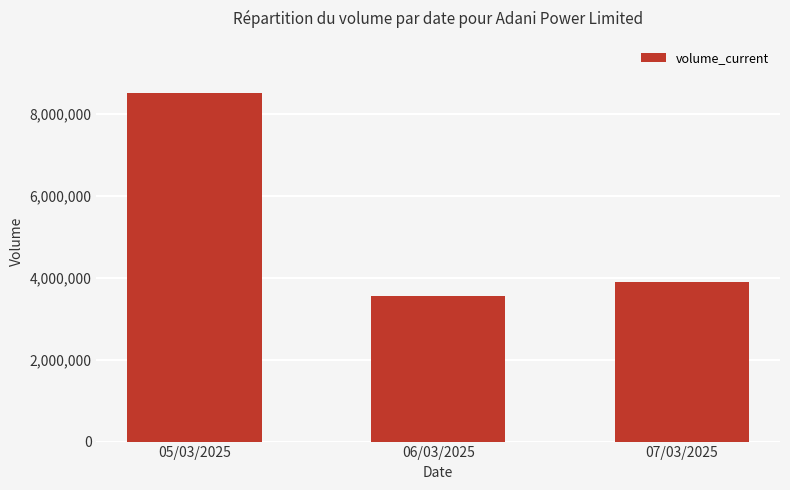

What is the value of the 3rd bar from the left?

3890328